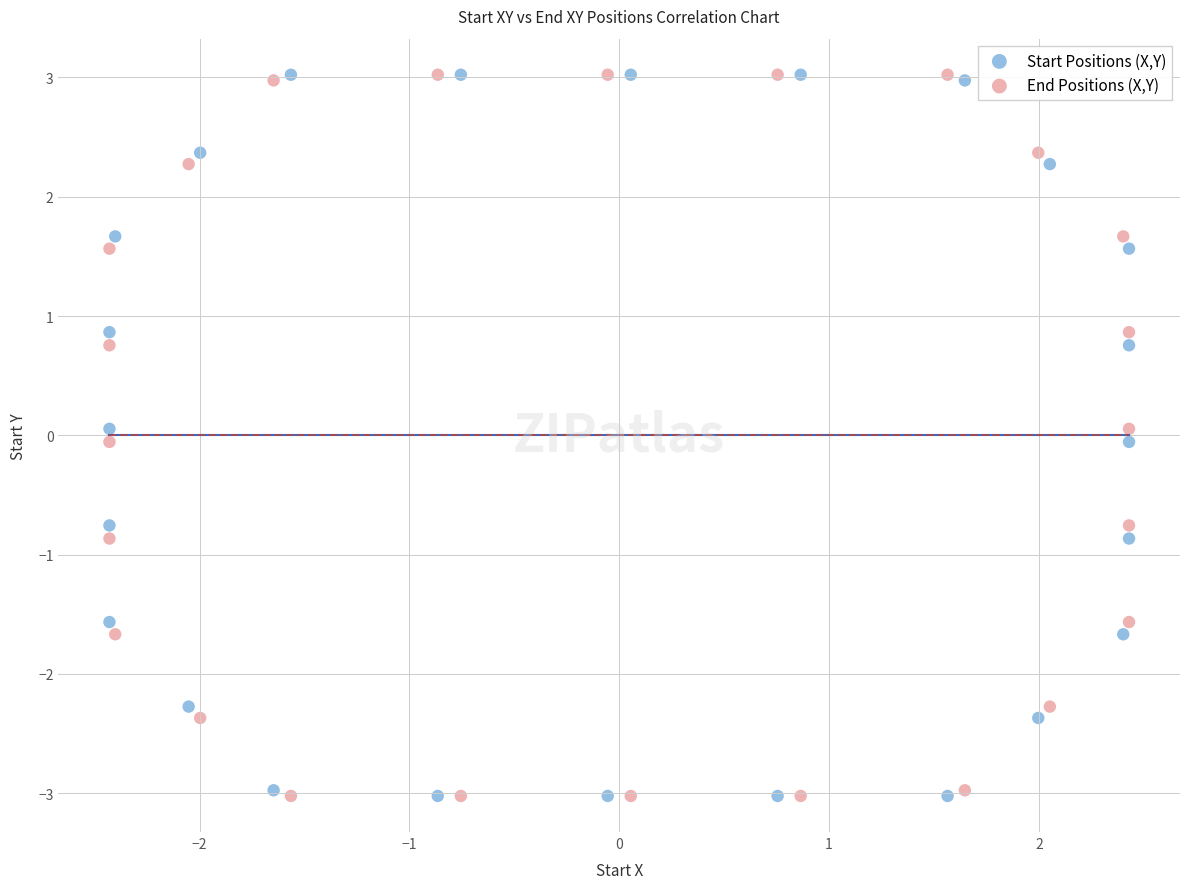

What are all the series names shown in the legend?

Start Positions (X,Y), End Positions (X,Y)